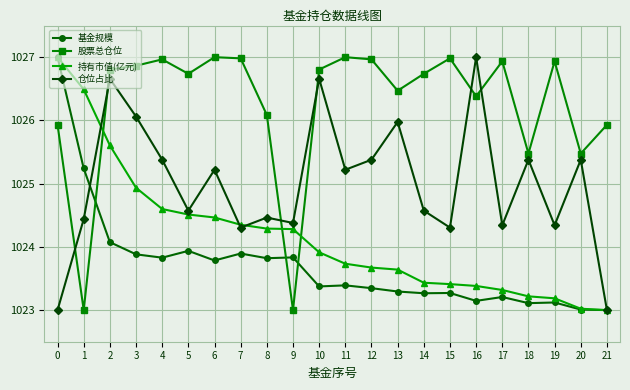

Is it true that 持有市值(亿元) equals 578.0 at 6?

False